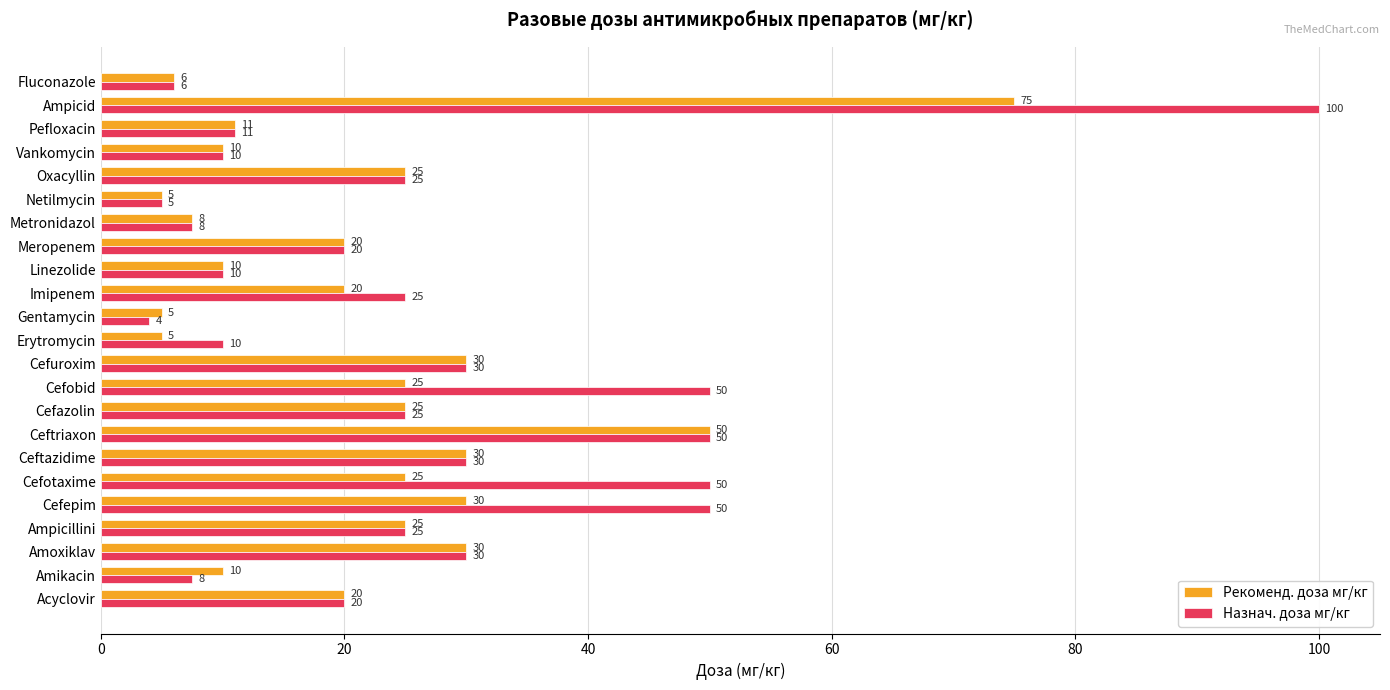

At how many categories does at least one series exceed 67?

1